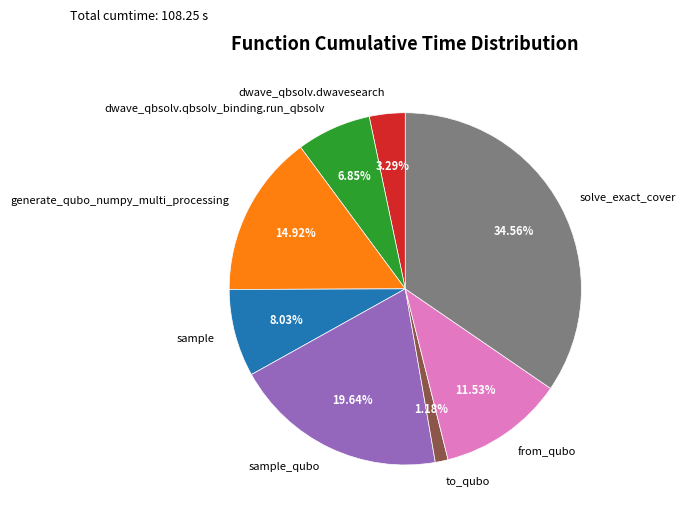

Which slice is the smallest?

to_qubo